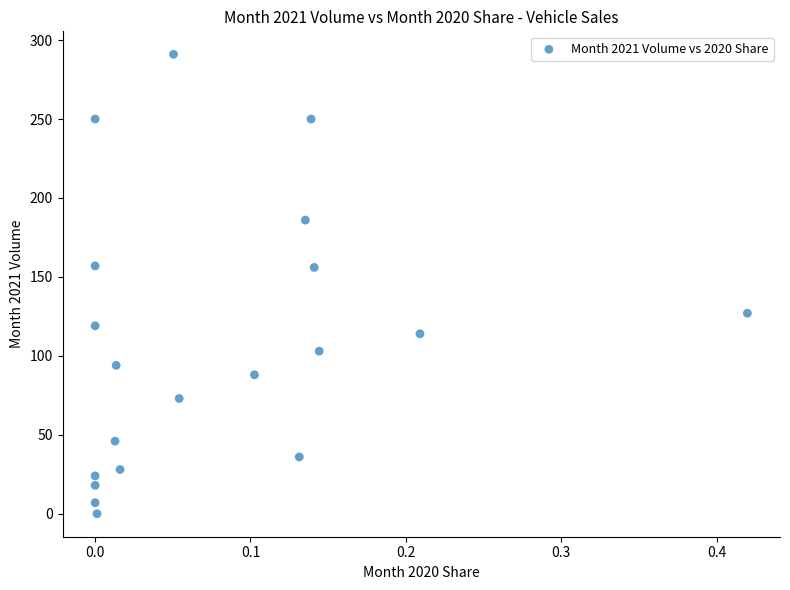

What is the range of Y values (max minus min)?

291